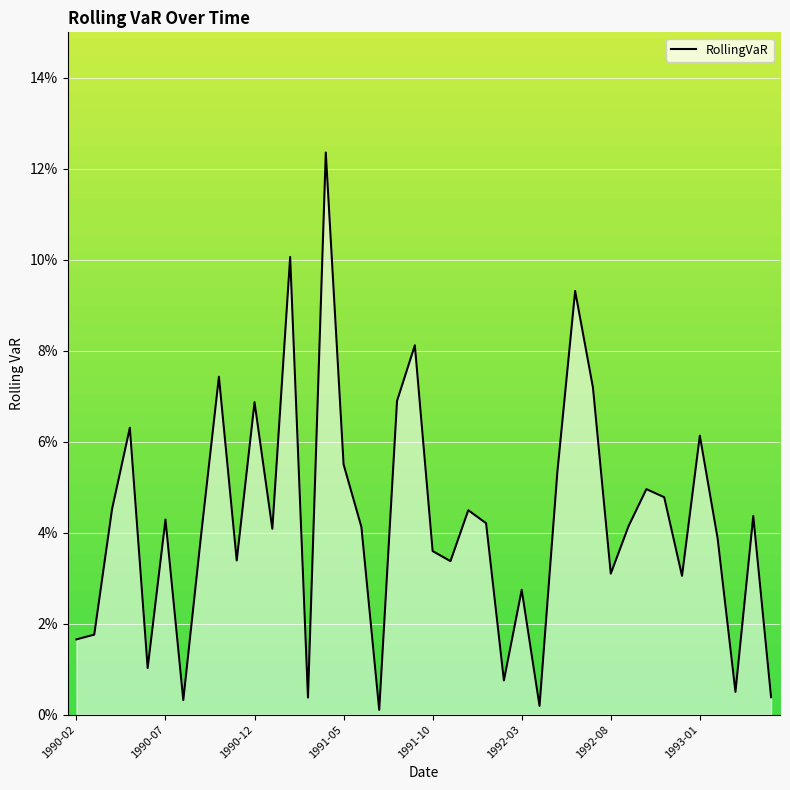

What position from the left is 33?

34